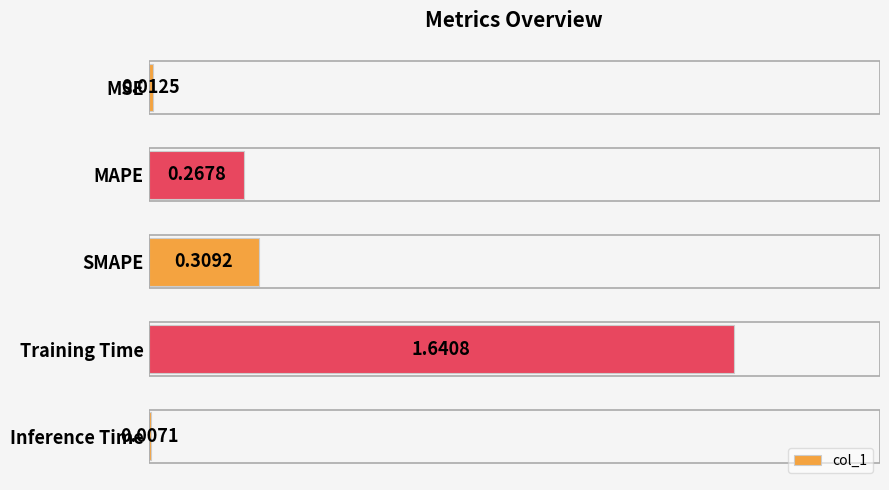

What is the sum of all values?

2.2